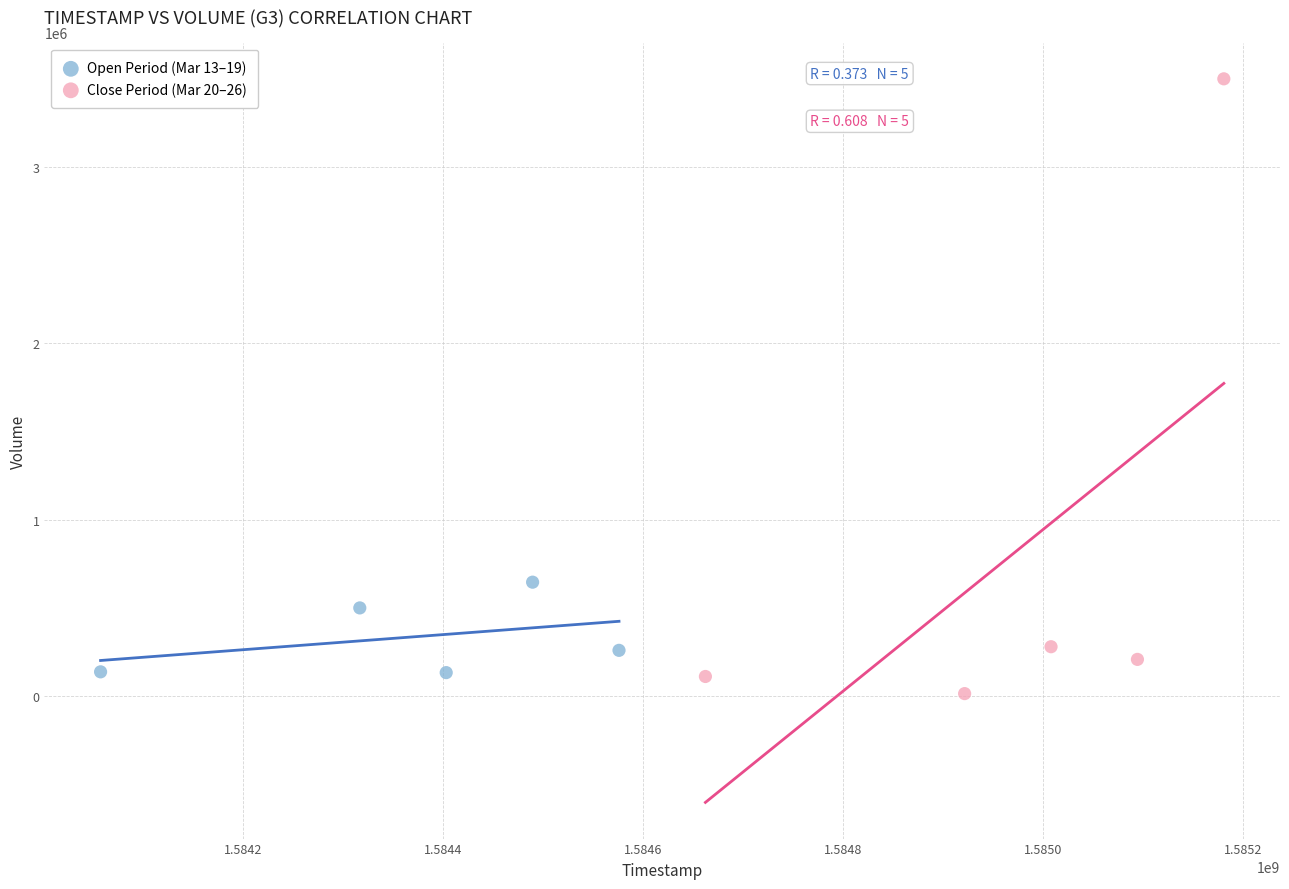

Which series reaches the maximum Y coordinate?

Close Period (Mar 20–26)